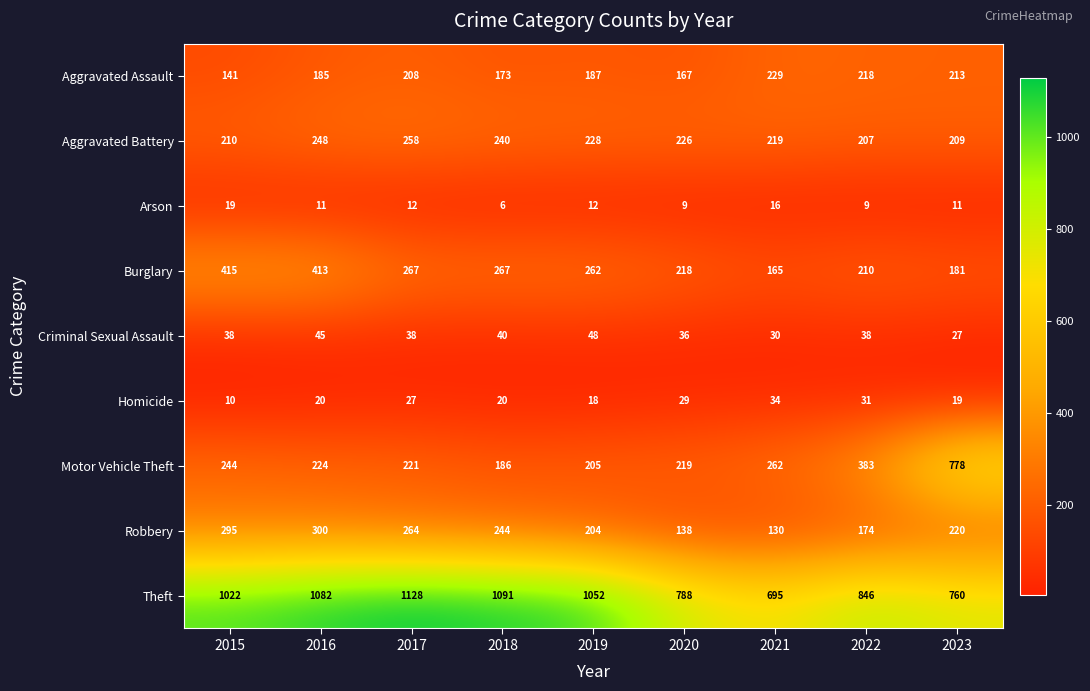

What is the approximate value of Homicide at 2019, to the nearest 10?

20